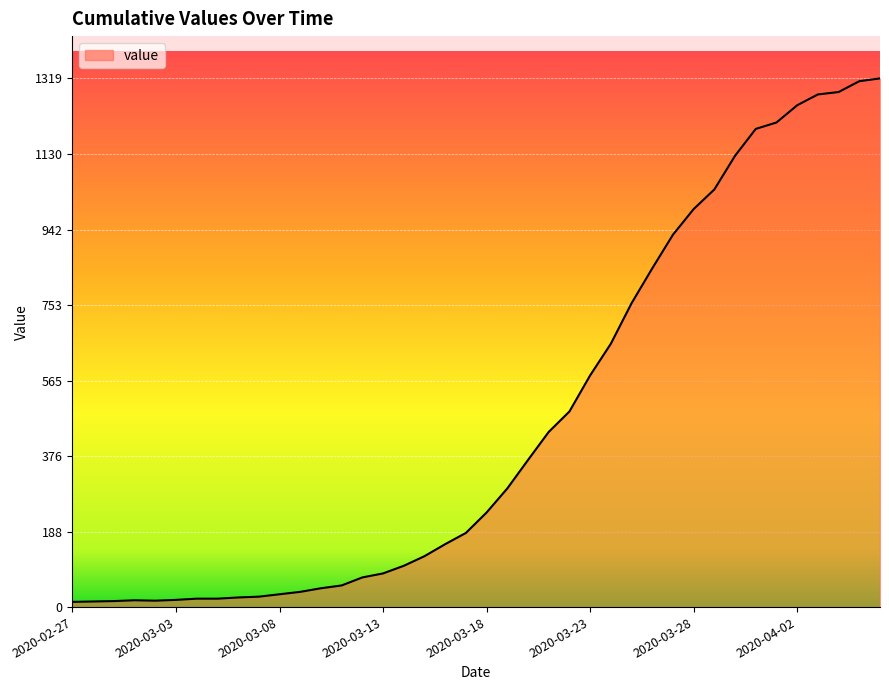

What is the maximum value shown in the chart?

1319